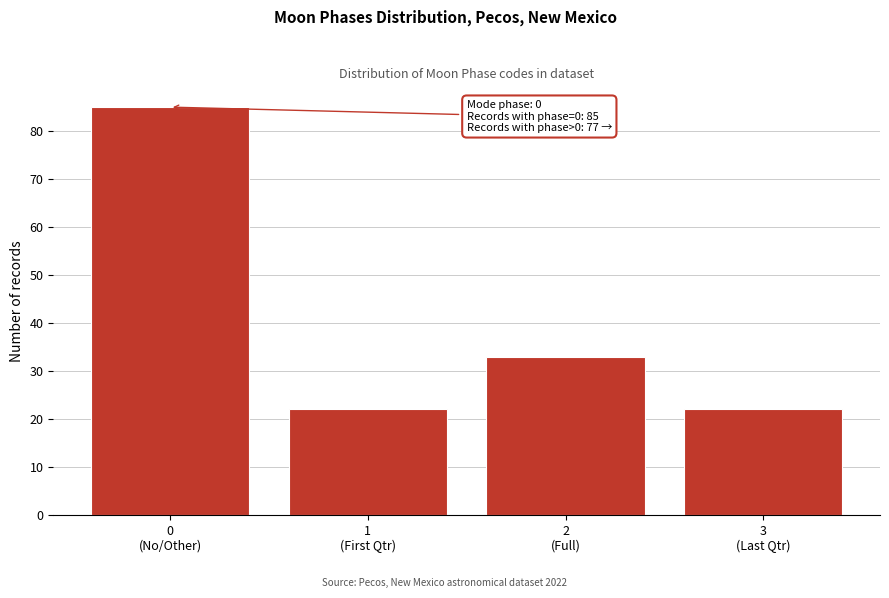

Reading right to left, extract all data points from this chart.

22	33	22	85